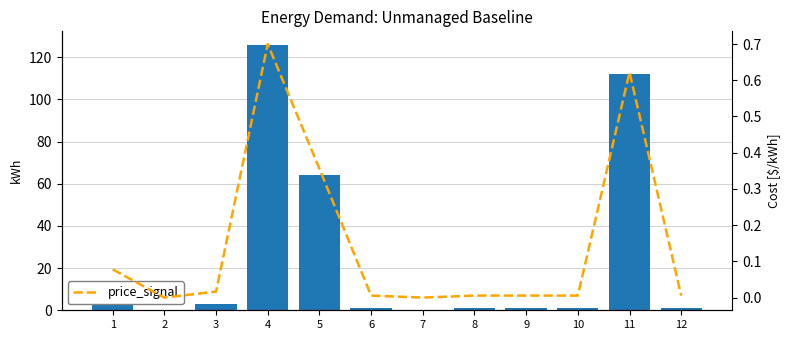

Rank the series at 7 from highest to lowest value.

col_1, price_signal